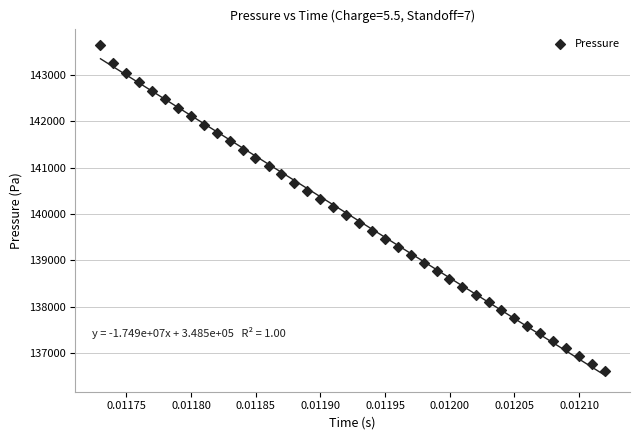

What is the range of Y values (max minus min)?

7022.6